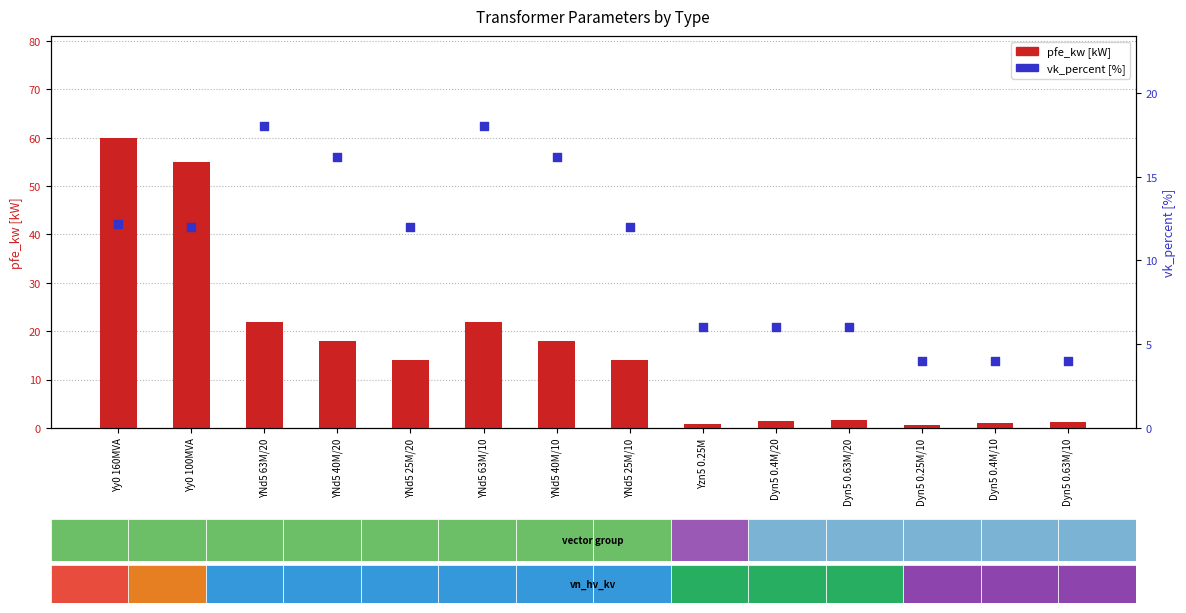

What are all the series names shown in the legend?

pfe_kw, vk_percent